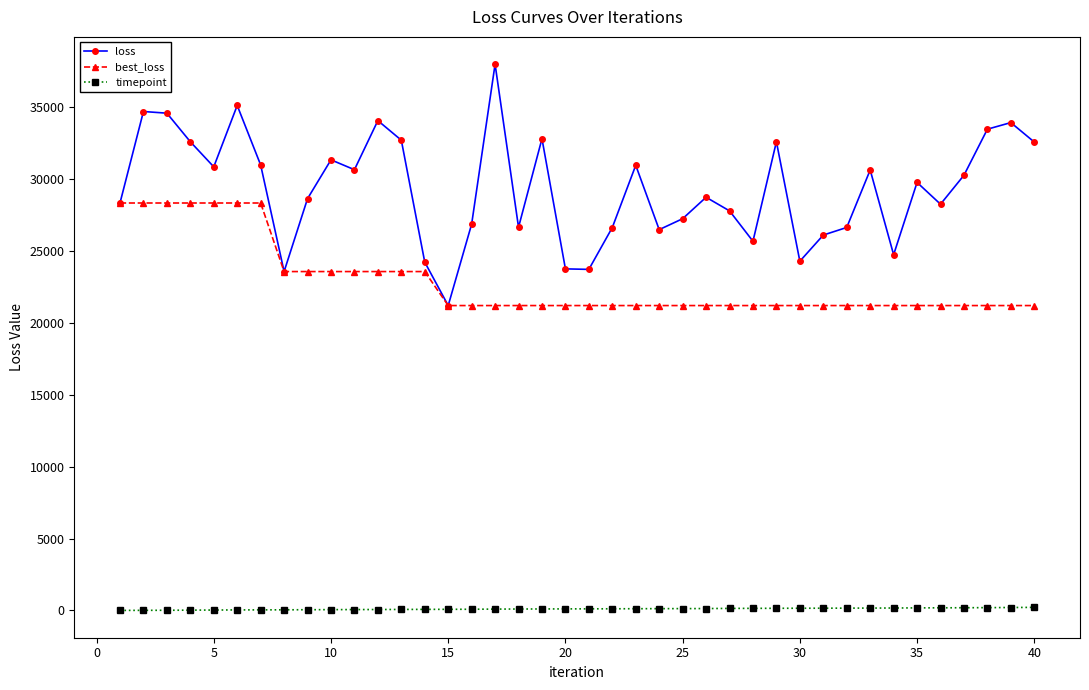

True or false: loss has more than 1 points higher than both neighbors.

True